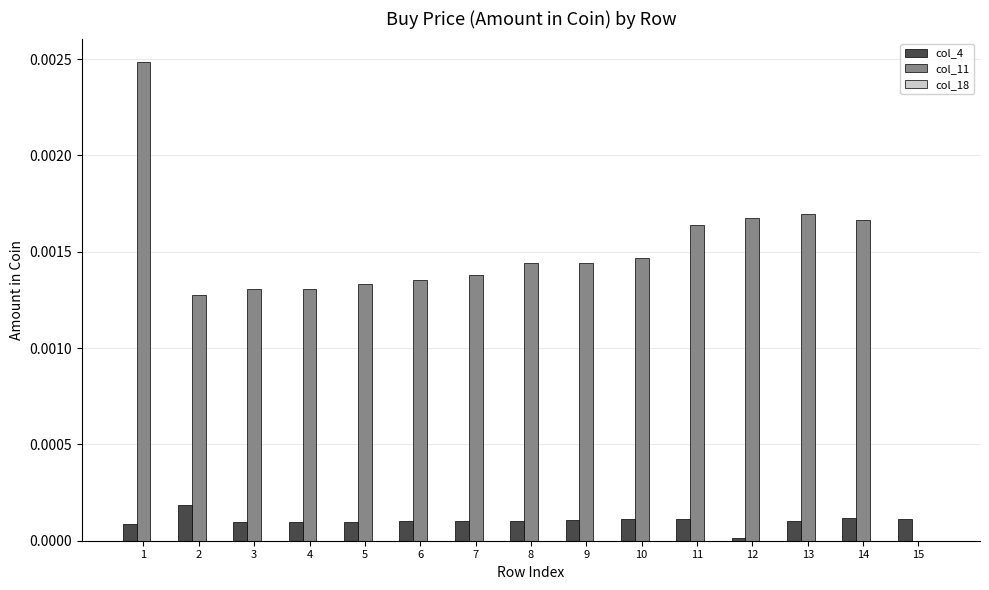

The col_4 series shows 0.0 at 13. True or false?

True